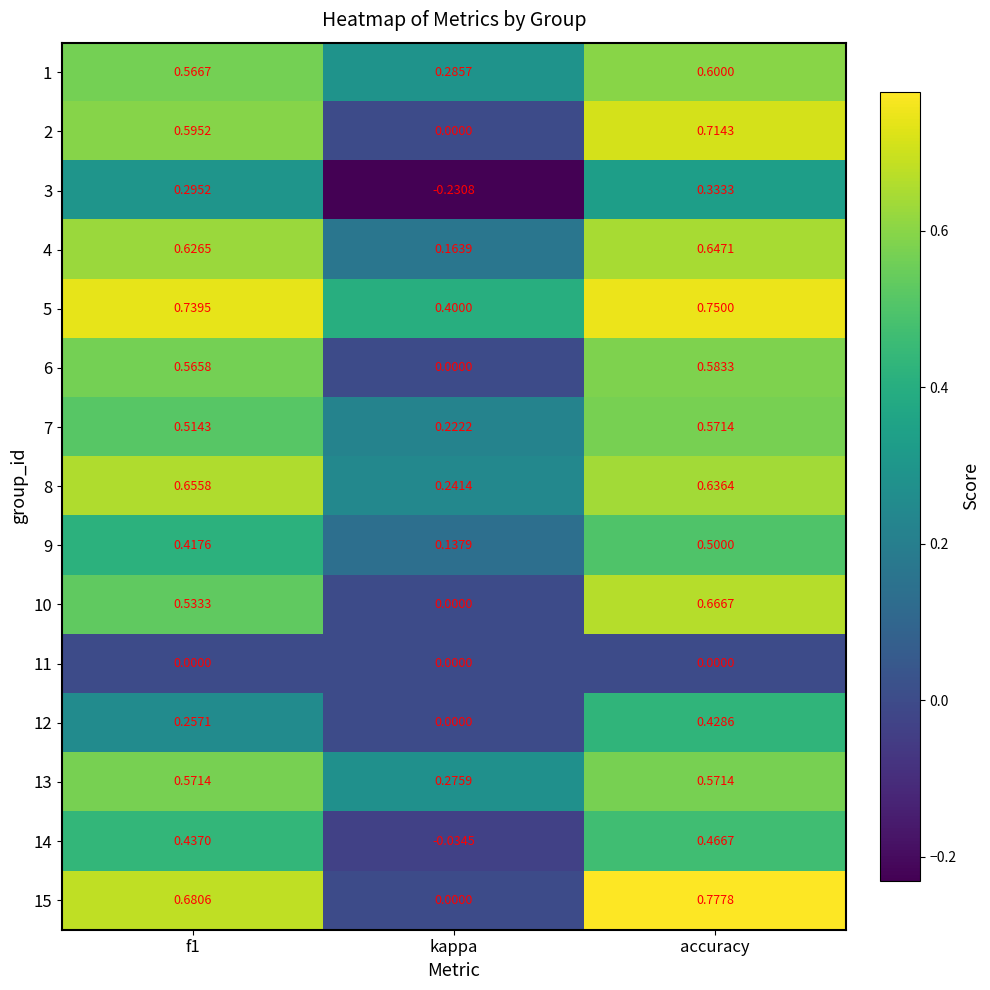

At which label is 2 closest to 0?

kappa